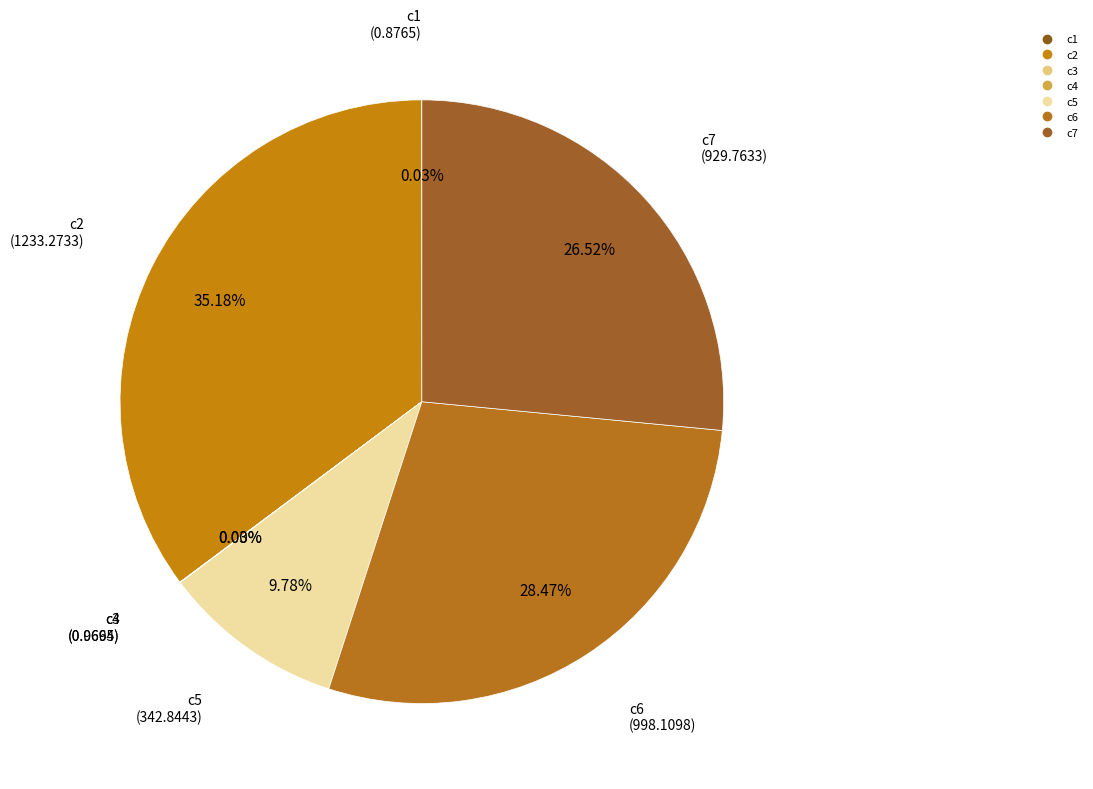

Approximately how many times larger is the value at c2 compared to c7?

1.3